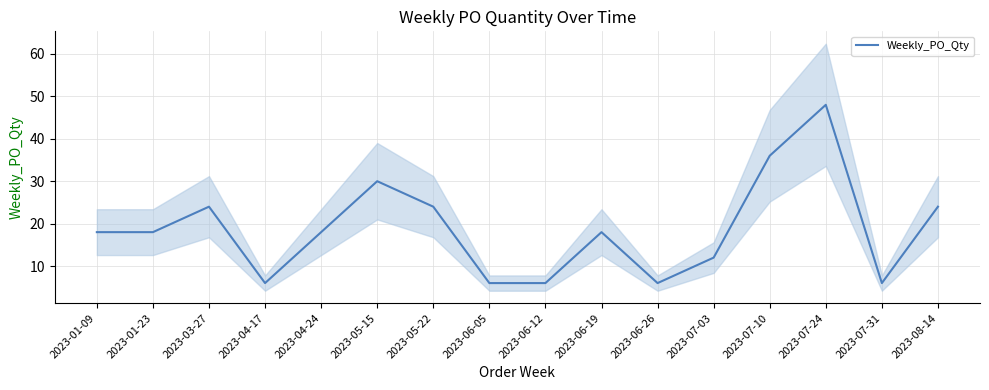

Between 2023-08-14 and 2023-07-03, which is larger?

2023-08-14